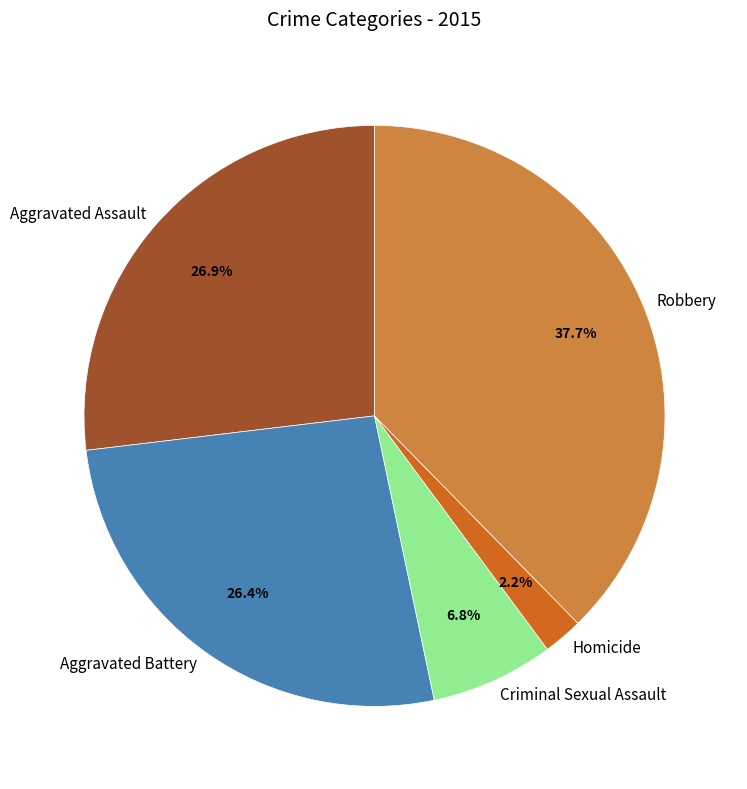

To the nearest percent, what is the difference between the Aggravated Battery and Homicide slice percentages?

24%